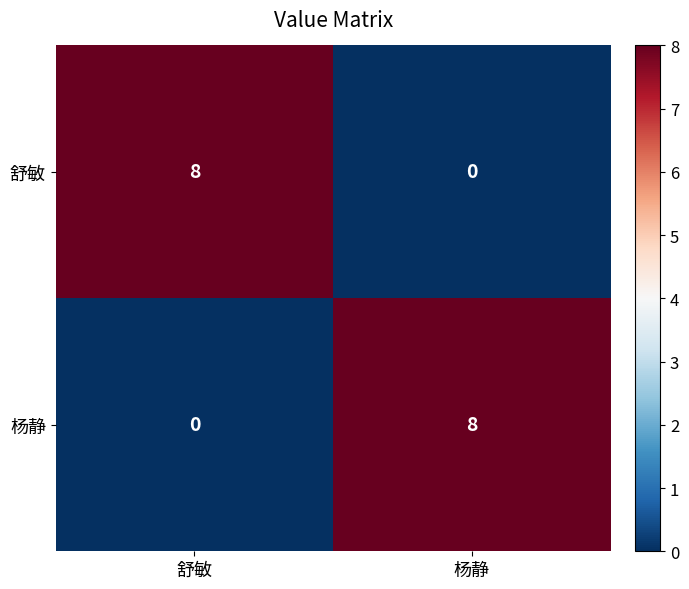

Reading left to right, extract all data points from this chart.

舒敏: 舒敏=8	杨静=0
杨静: 舒敏=0	杨静=8